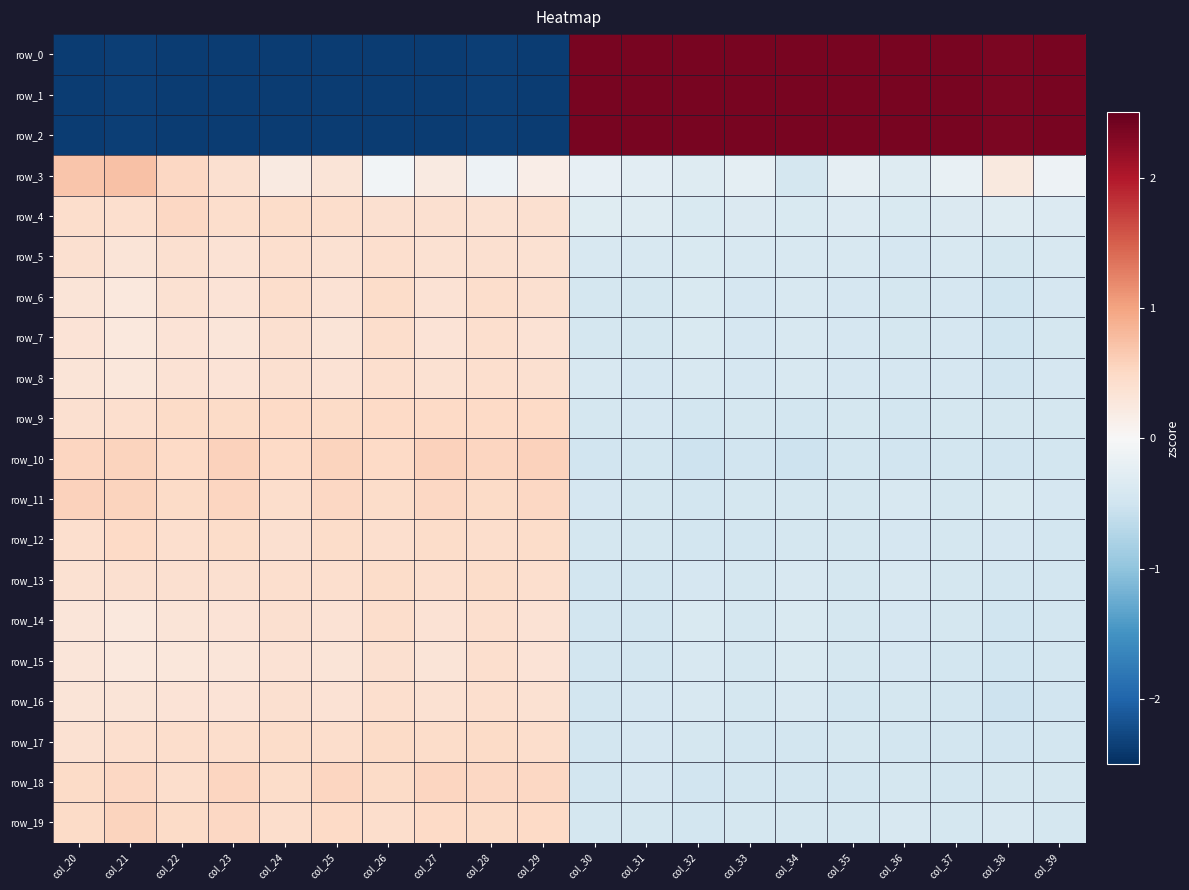

Rank the series by their maximum value, from highest to lowest.

row_0, row_1, row_2, row_3, row_11, row_10, row_19, row_18, row_4, row_9, row_12, row_17, row_6, row_13, row_14, row_7, row_8, row_16, row_5, row_15